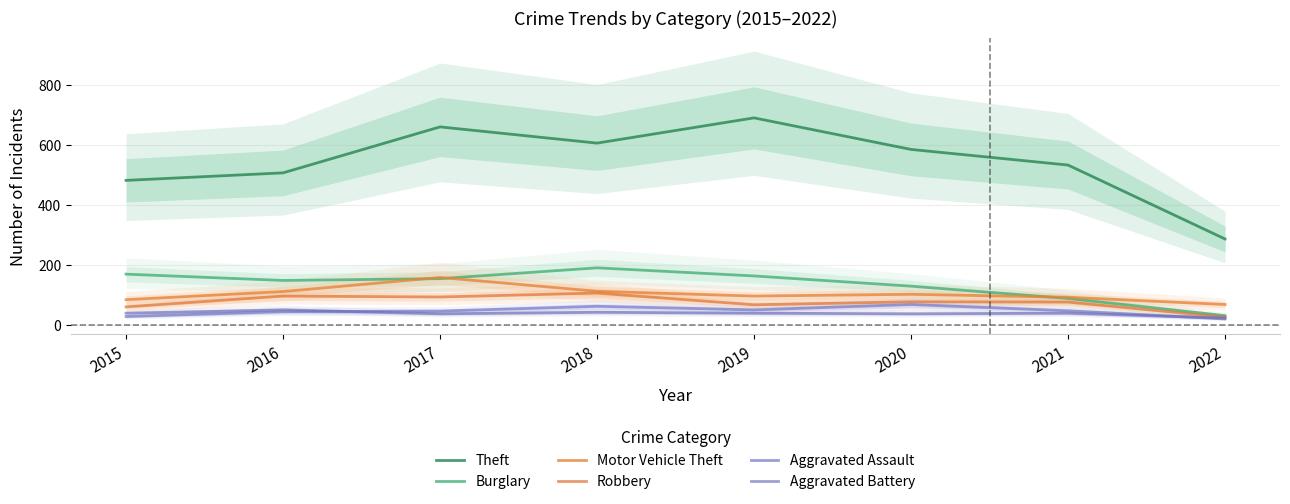

What is the total value across all series at 2021?

874